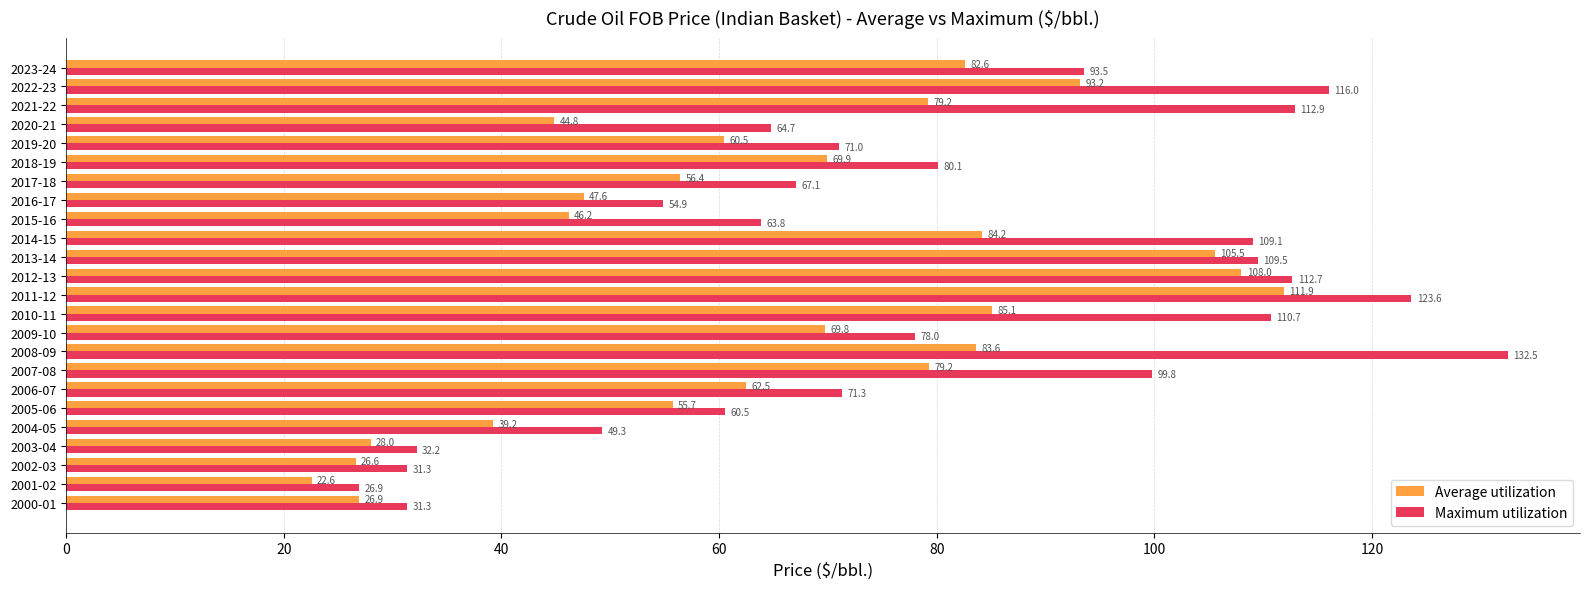

Rank the series at 2005-06 from lowest to highest value.

Average utilization, Maximum utilization